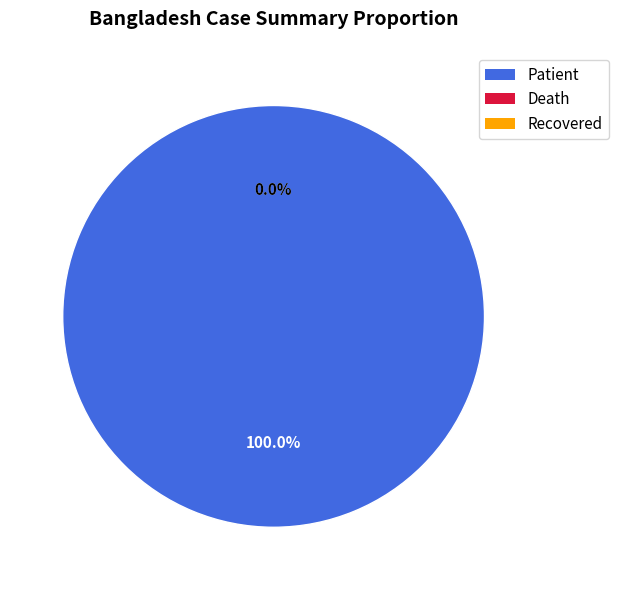

Count the number of slices in the pie.

2